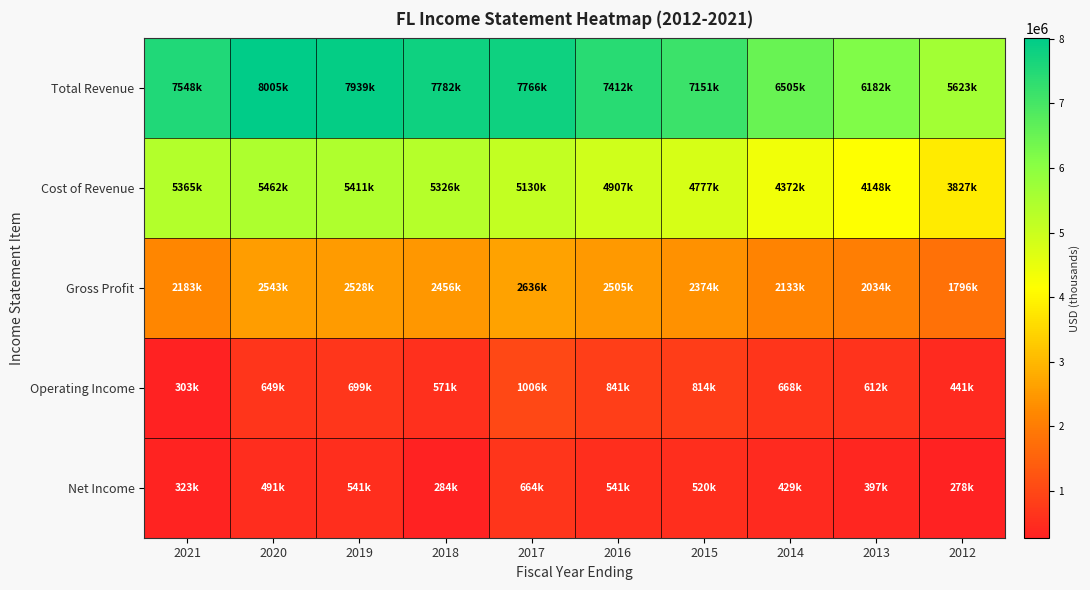

Which has a higher value, 2021 or 2014?

2021